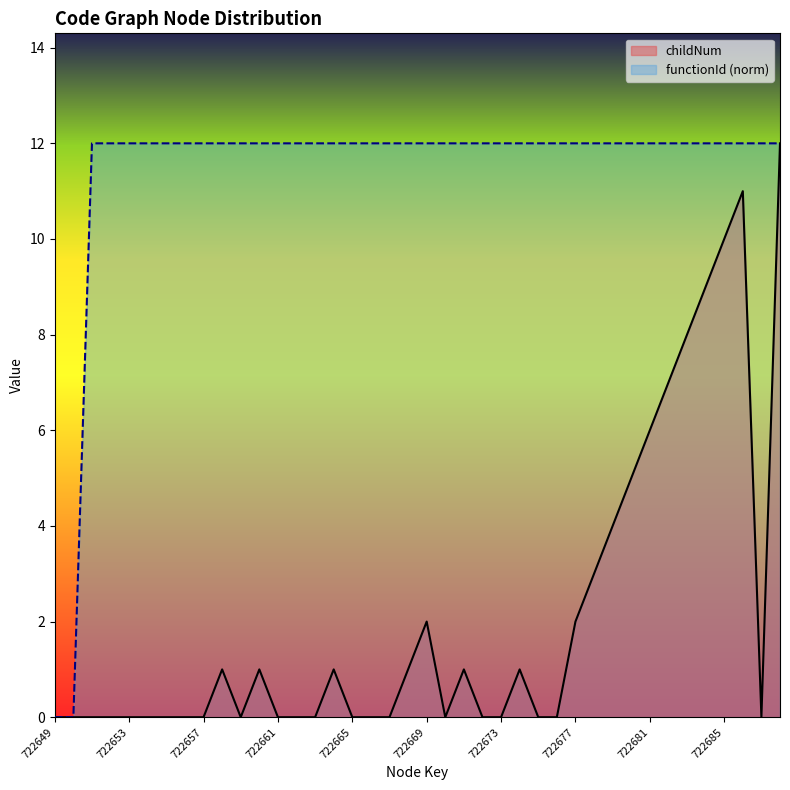

Does the chart display data point markers on the line(s)?

No